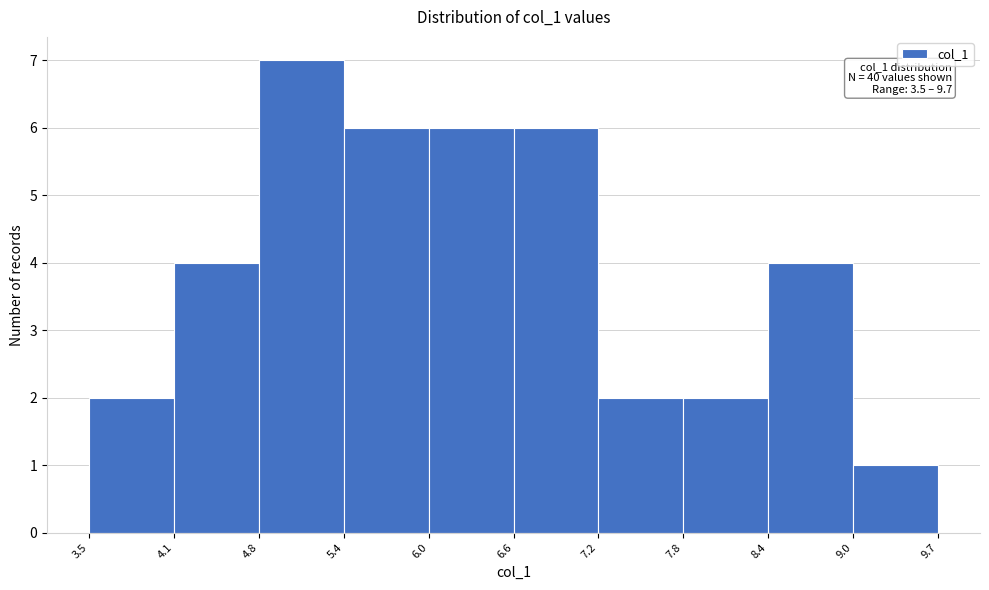

Over which range of the x-axis is the bar tallest?

4.8 to 5.4